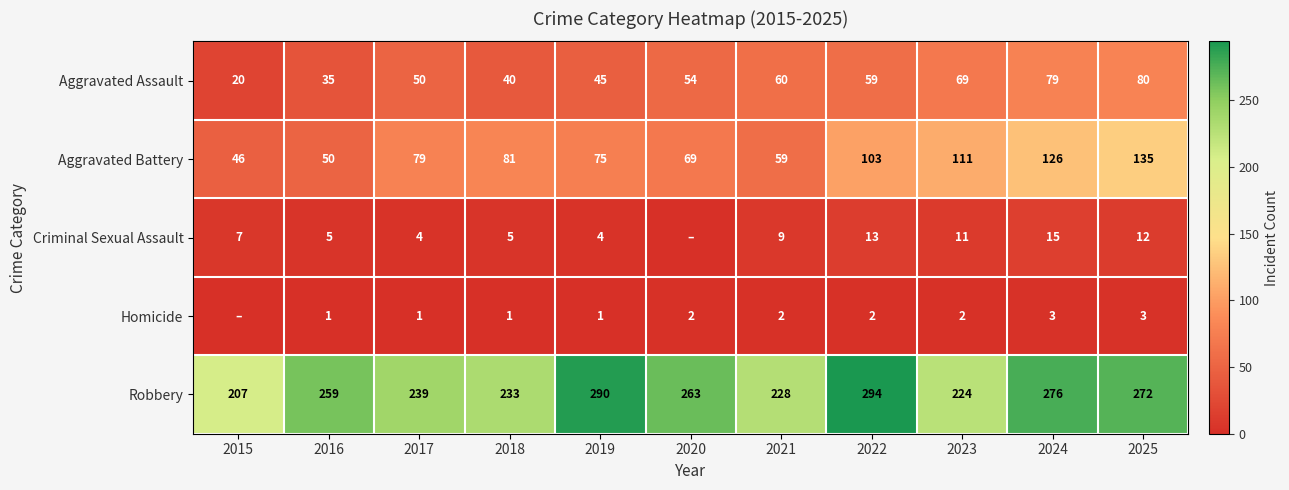

What is the approximate value of Homicide at 2018?

1